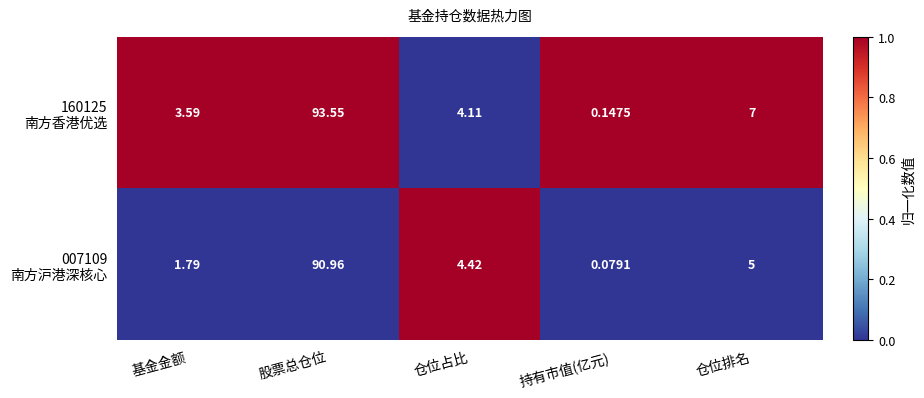

At which category does the chart reach its peak across all series?

股票总仓位